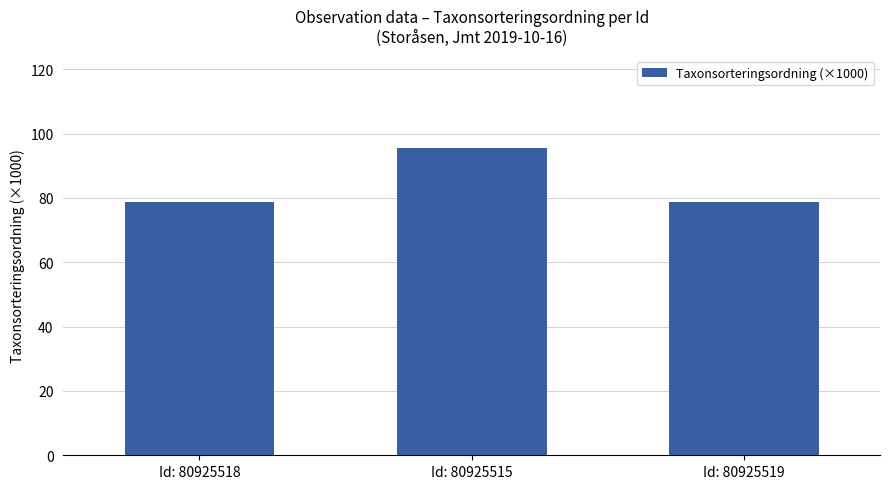

Approximately how many times larger is the value at Id: 80925515 compared to Id: 80925519?

1.2